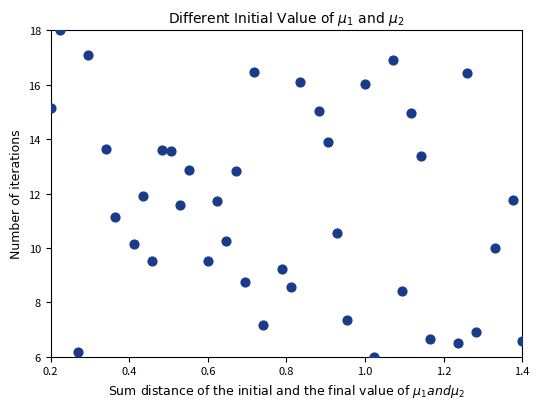

What is the range of Y values (max minus min)?

12.0